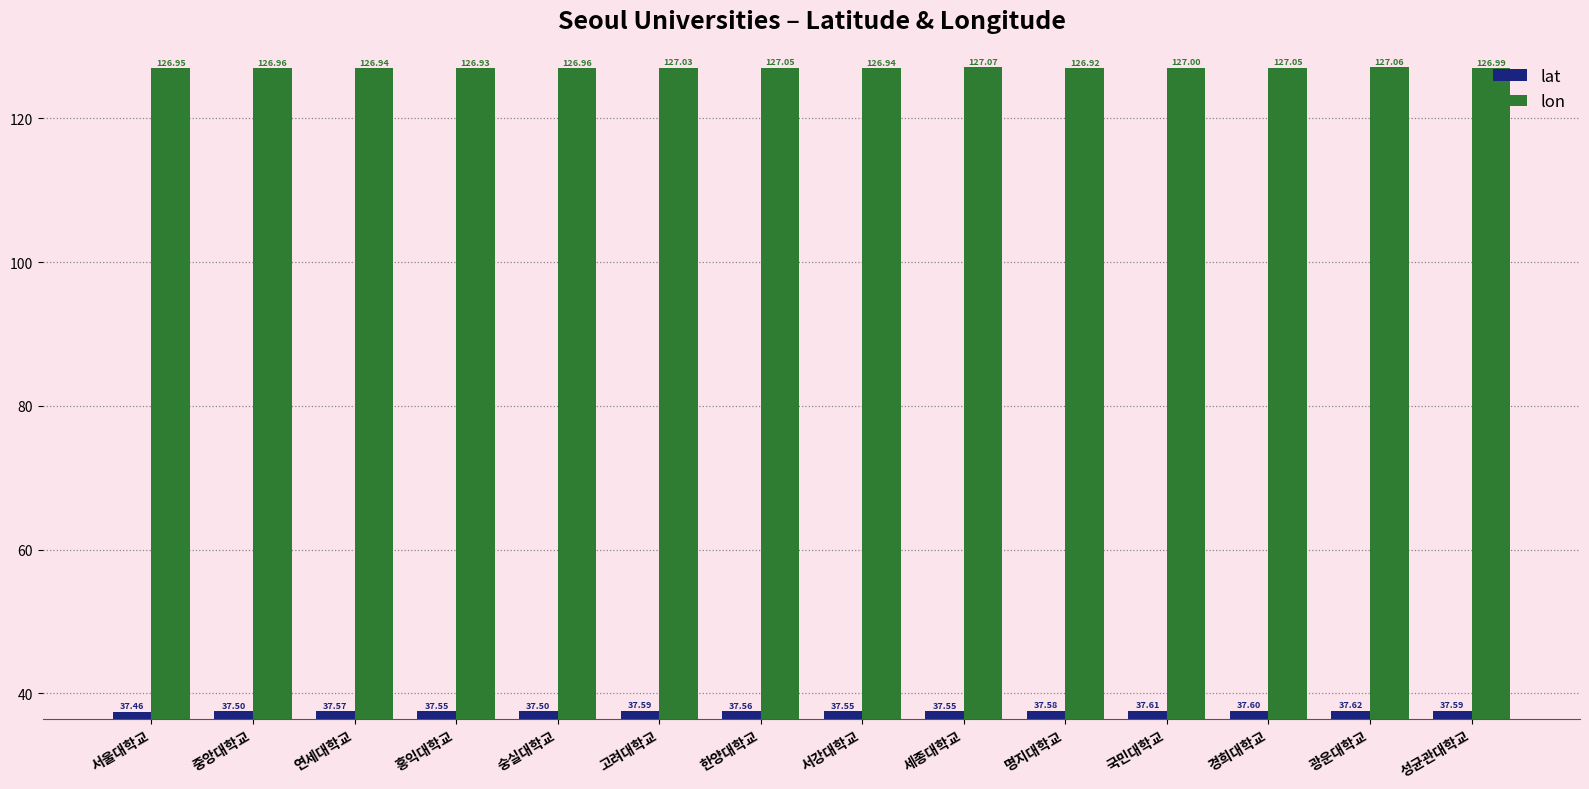

At which label is lon closest to 126?

명지대학교